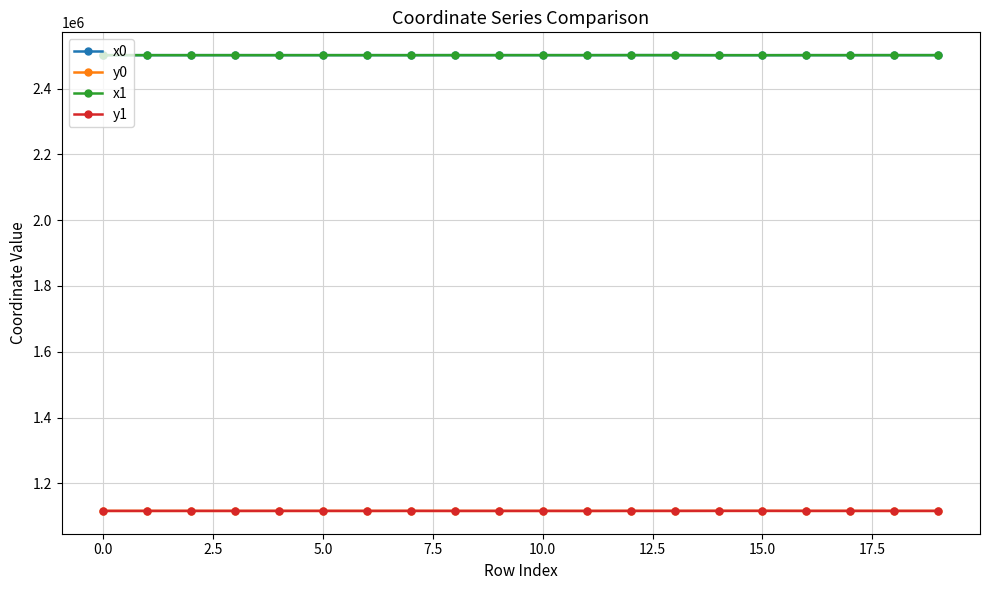

At how many categories does at least one series exceed 2419011?

20